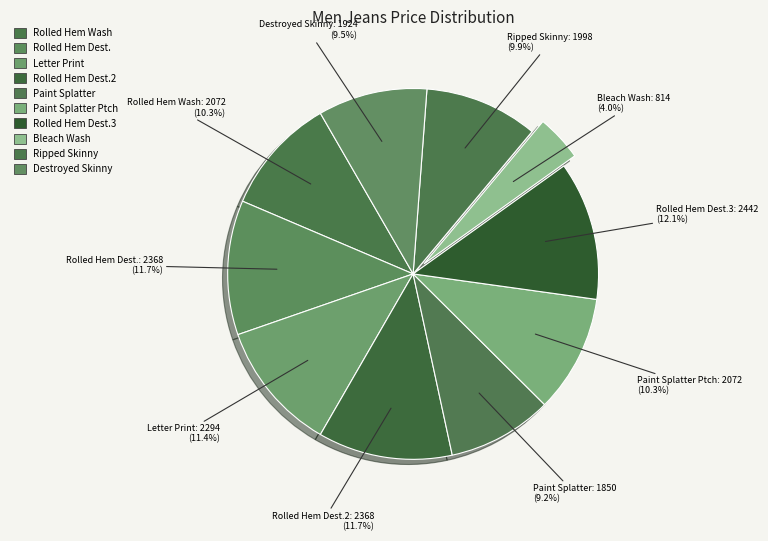

How many segments does this pie chart have?

10